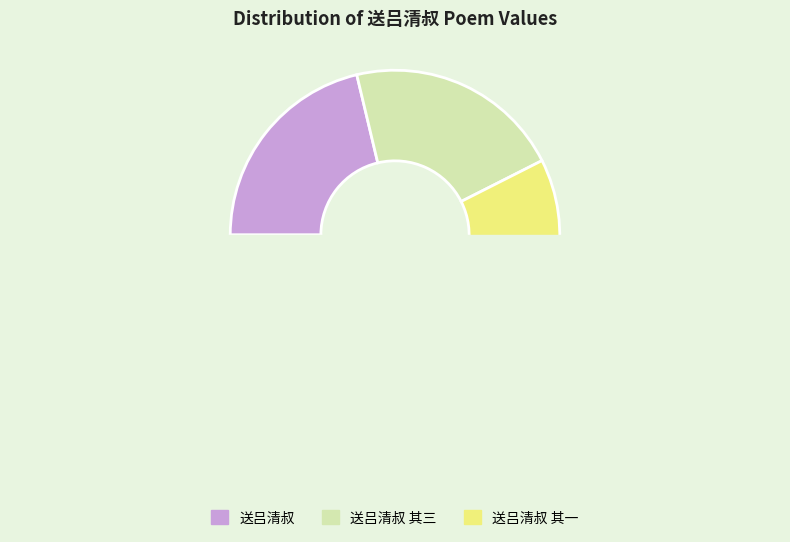

True or false: 送吕清叔 其二 accounts for 1% of the total.

False